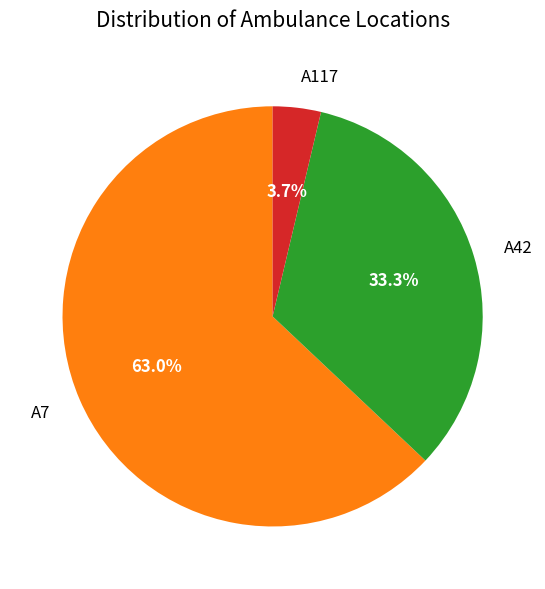

How many segments does this pie chart have?

3